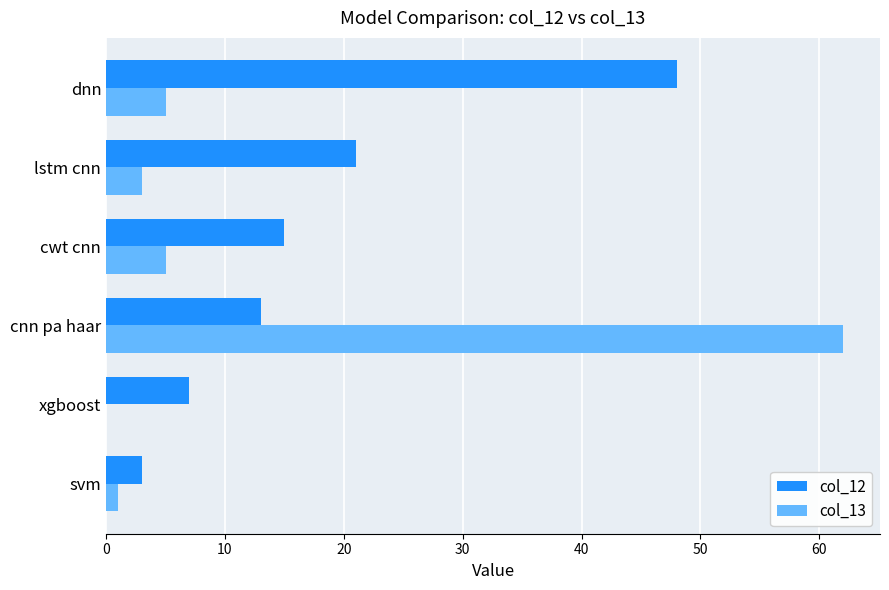

Is it true that col_12 equals 20 at cnn pa haar?

False